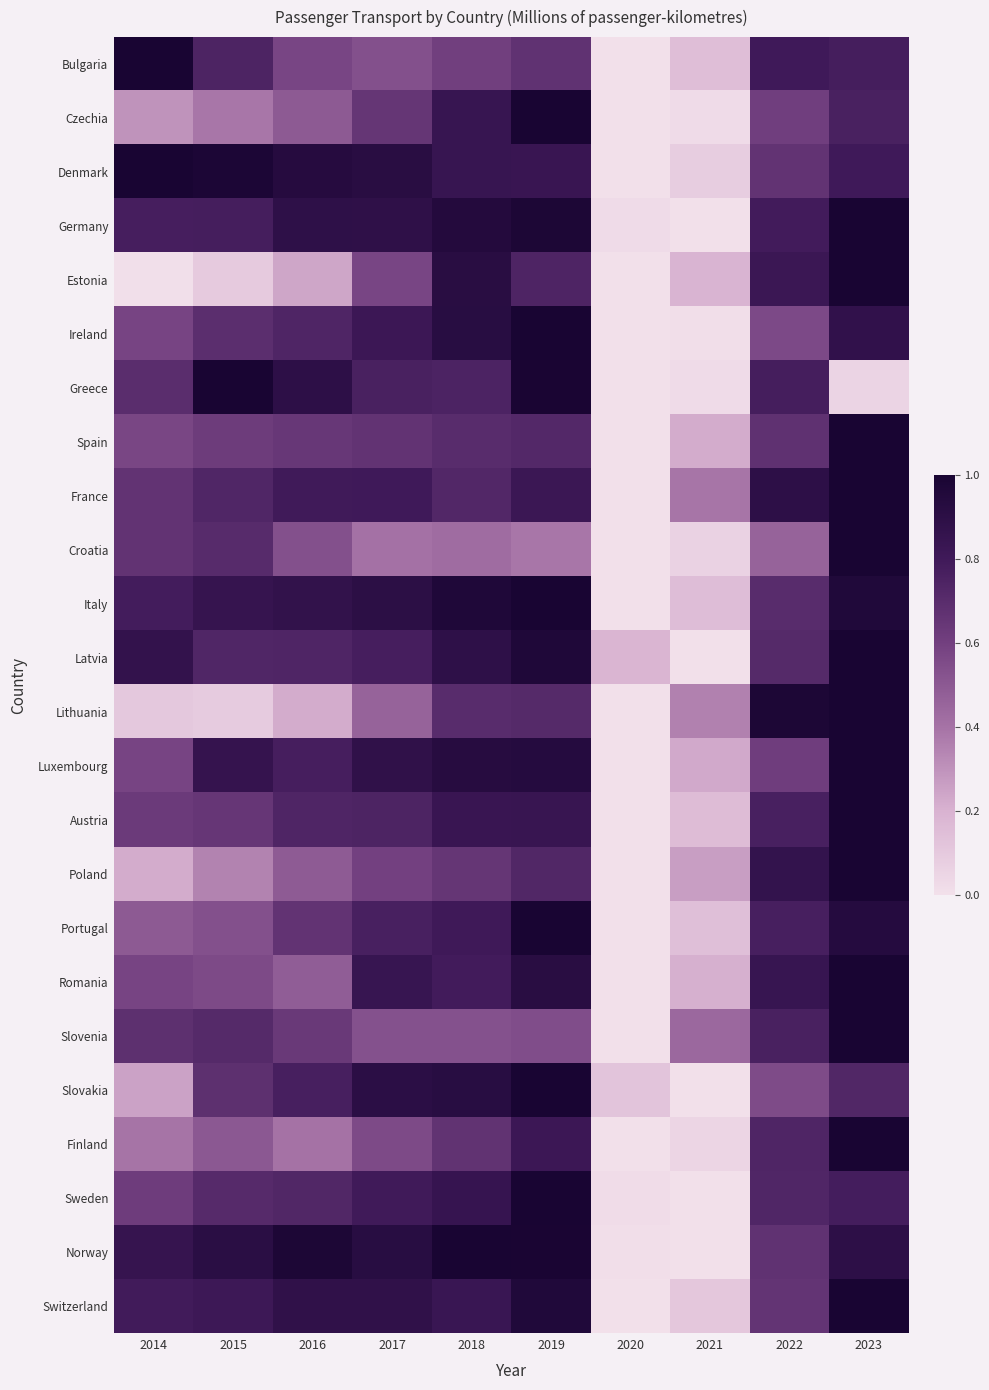

Which has a higher value, 2016 or 2018?

2018